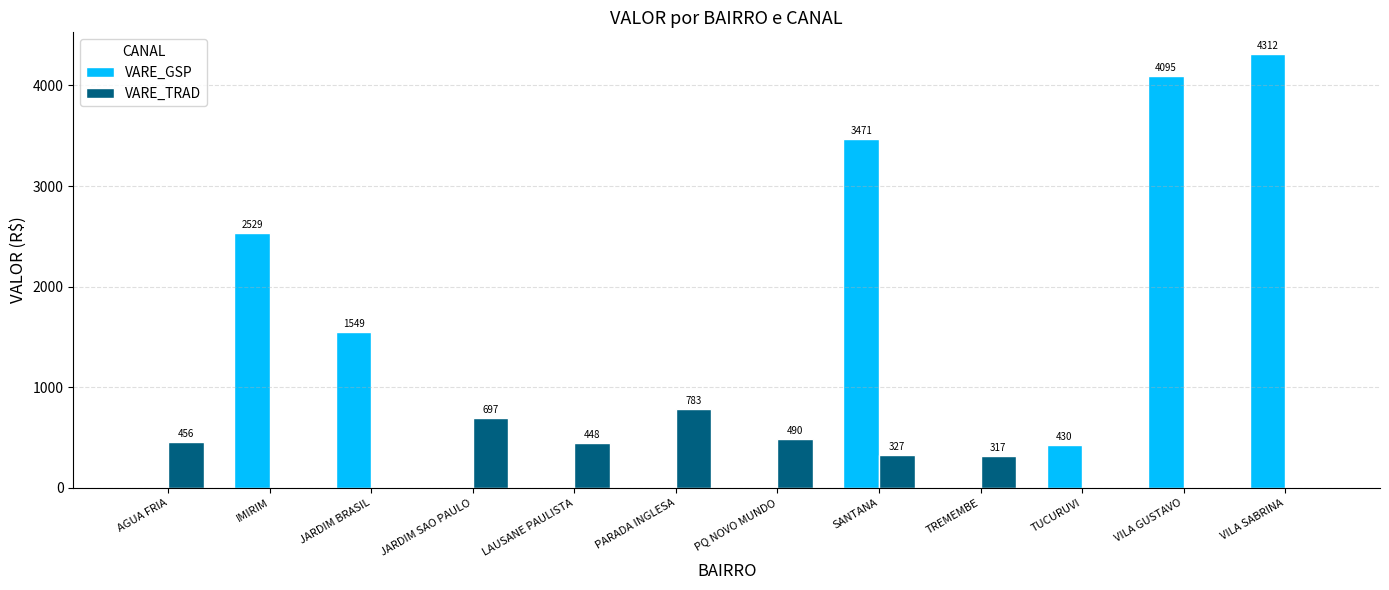

Is it true that VARE_TRAD equals 400.5 at VILA SABRINA?

False